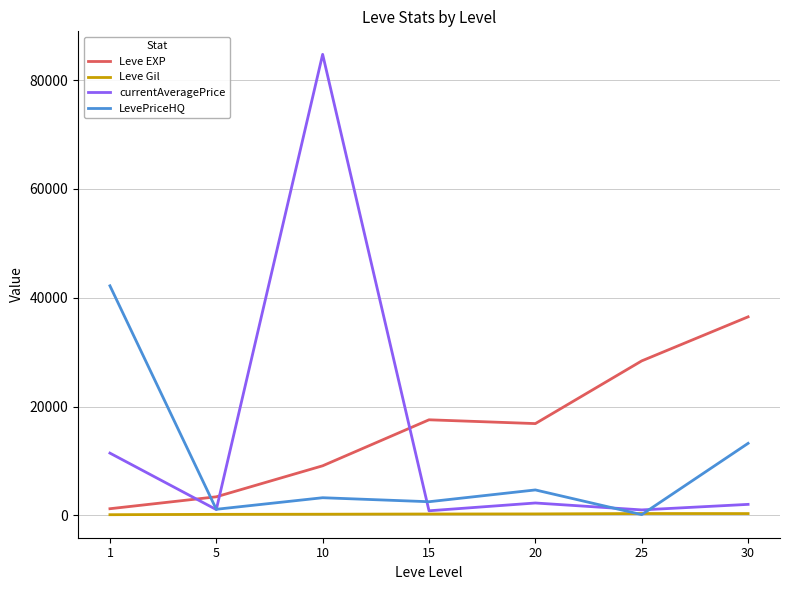

What is the highest value of the currentAveragePrice series?

84750.6